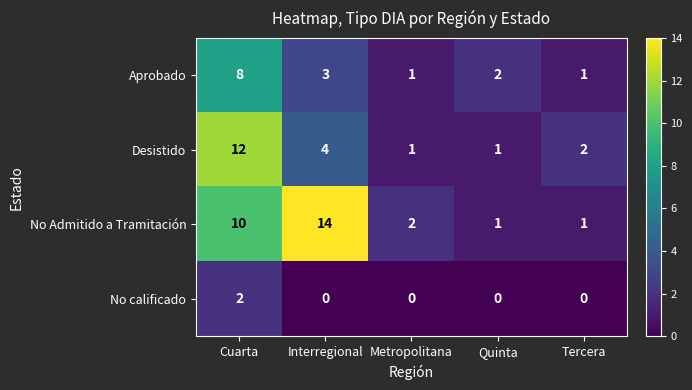

Rank the series by their average value, from highest to lowest.

No Admitido a Tramitación, Desistido, Aprobado, No calificado